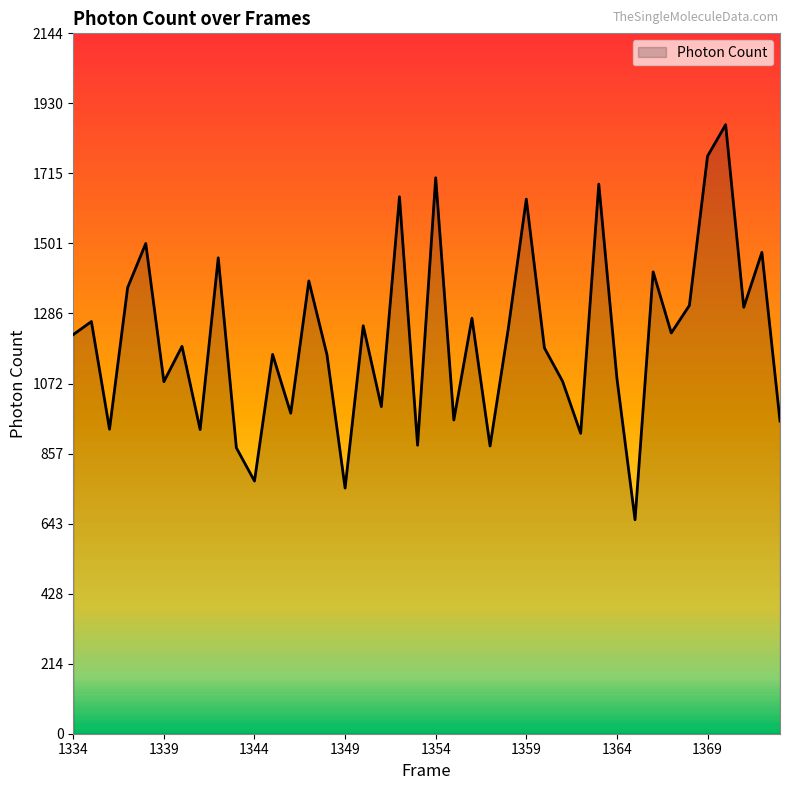

True or false: there are more than 2 points higher than both neighbors.

True